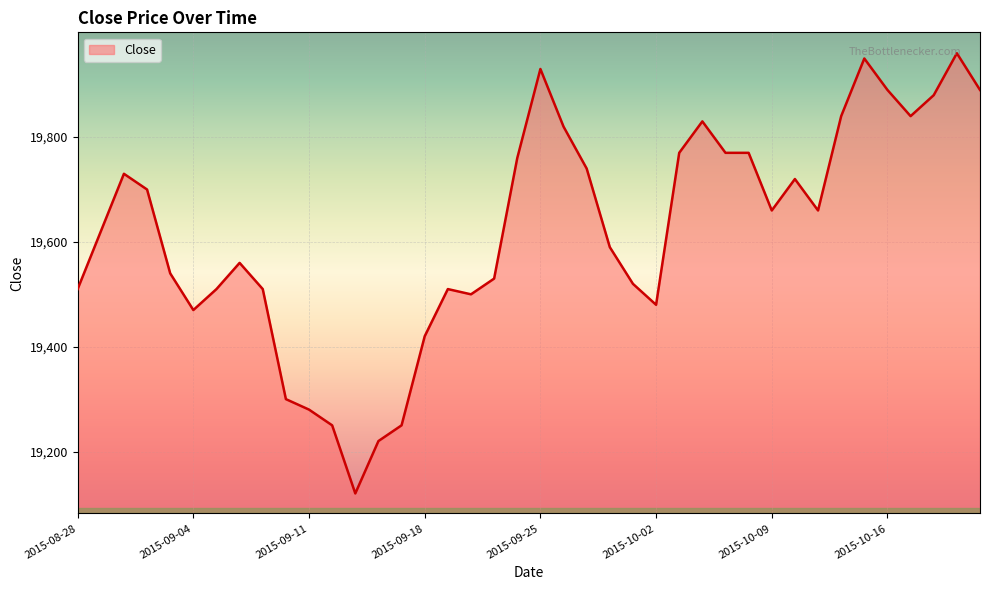

What is the difference between the maximum and minimum values?

840